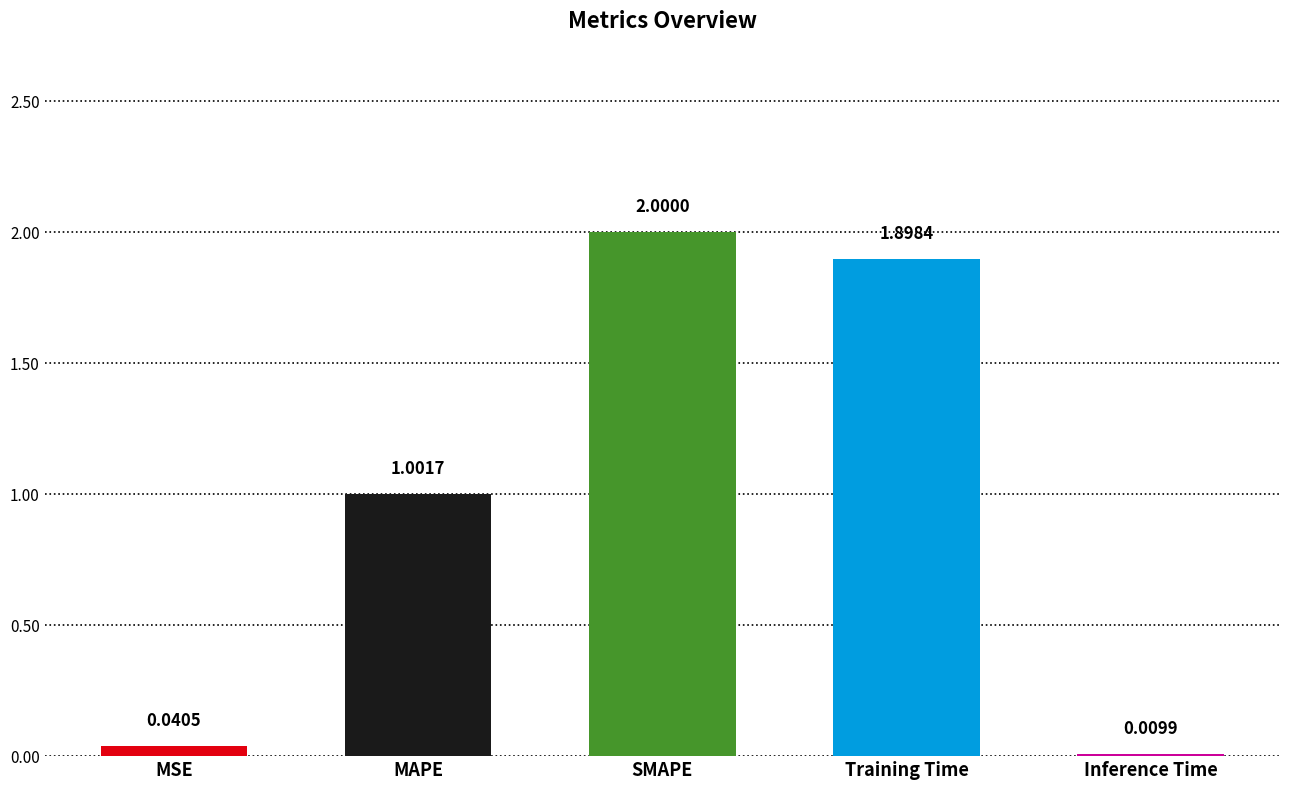

Which category has the lowest value across all series?

Inference Time